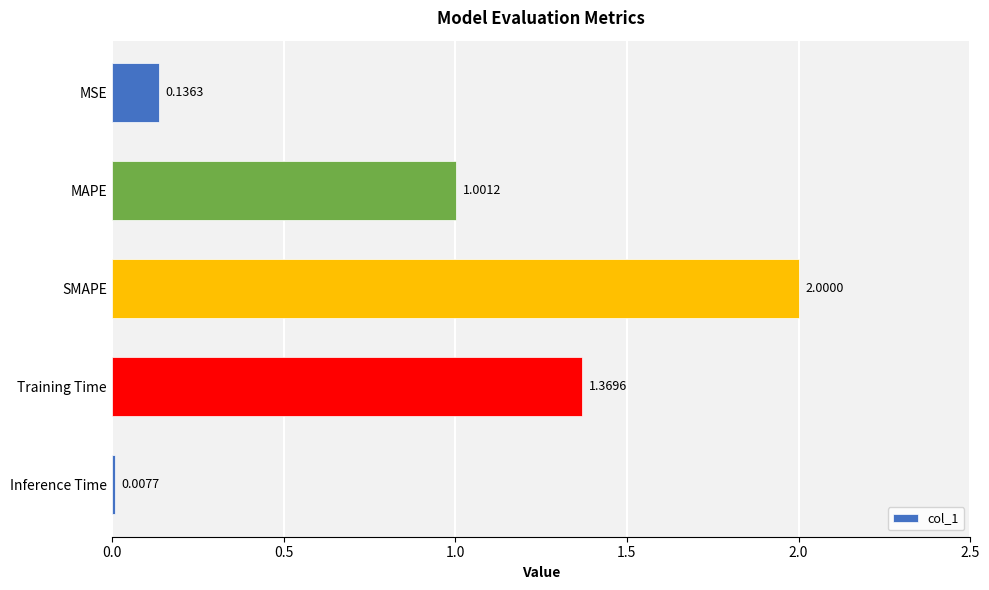

What is the label of the 3rd bar from the top?

SMAPE